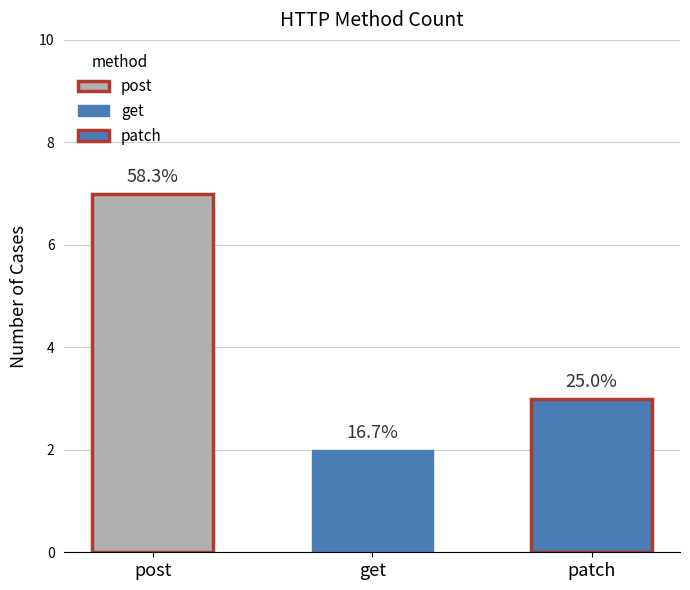

Does the chart contain any negative values?

No